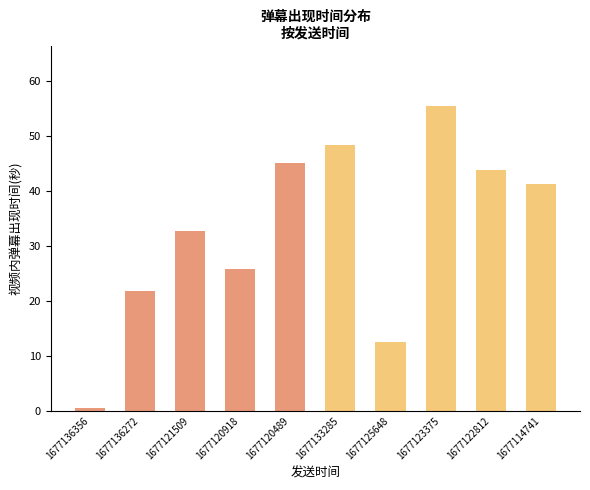

At which category does the chart reach its peak across all series?

1677123375